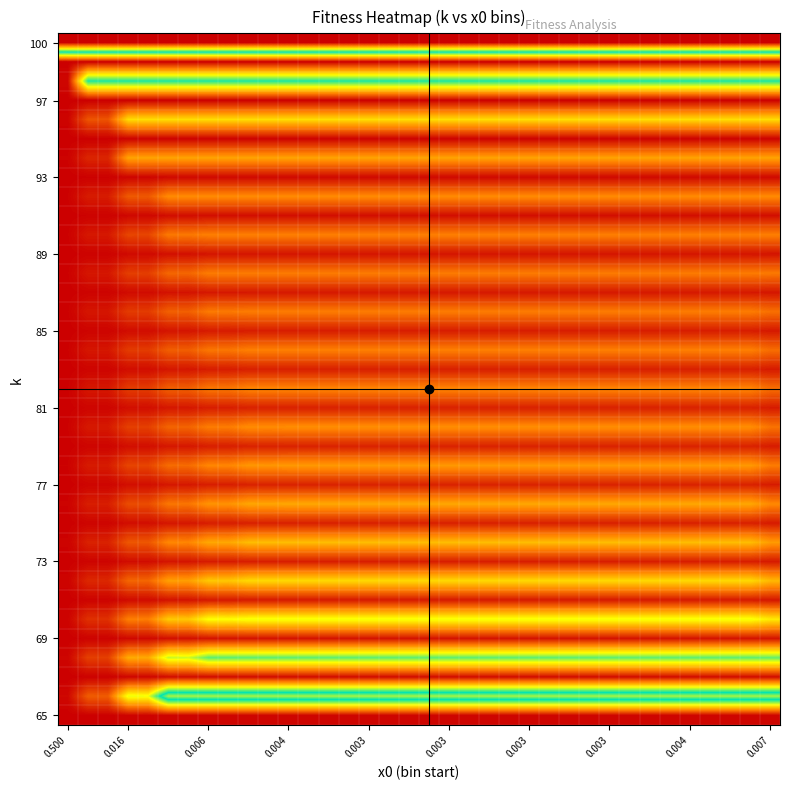

At which category is the sum across all series the highest?

0.500